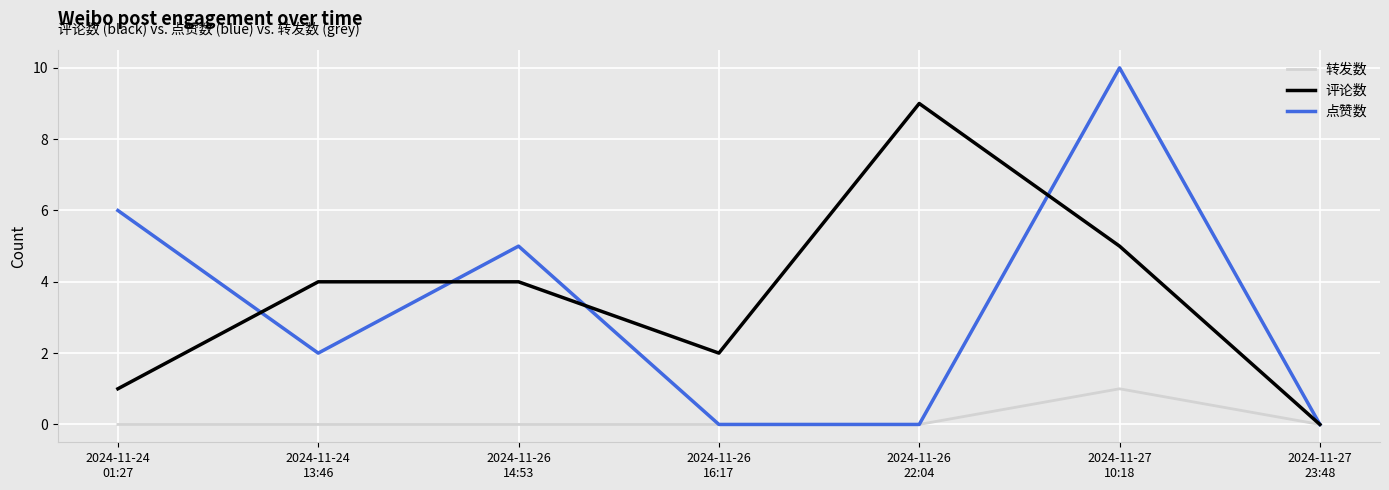

Reading left to right, what are all the values shown in this chart?

转发数: 0	0	0	0	0	1	0
评论数: 1	4	4	2	9	5	0
点赞数: 6	2	5	0	0	10	0